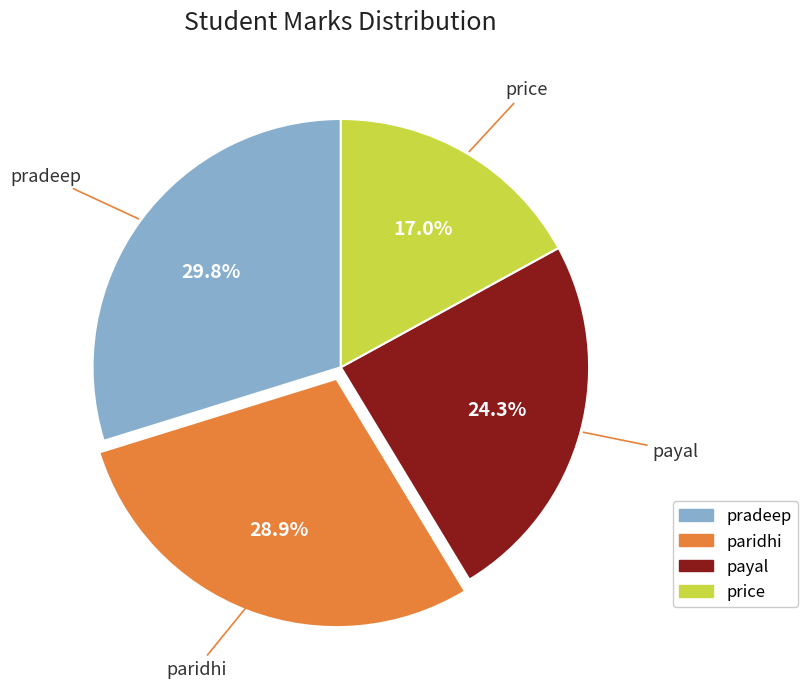

To the nearest percent, what is the combined percentage of price and pradeep?

47%